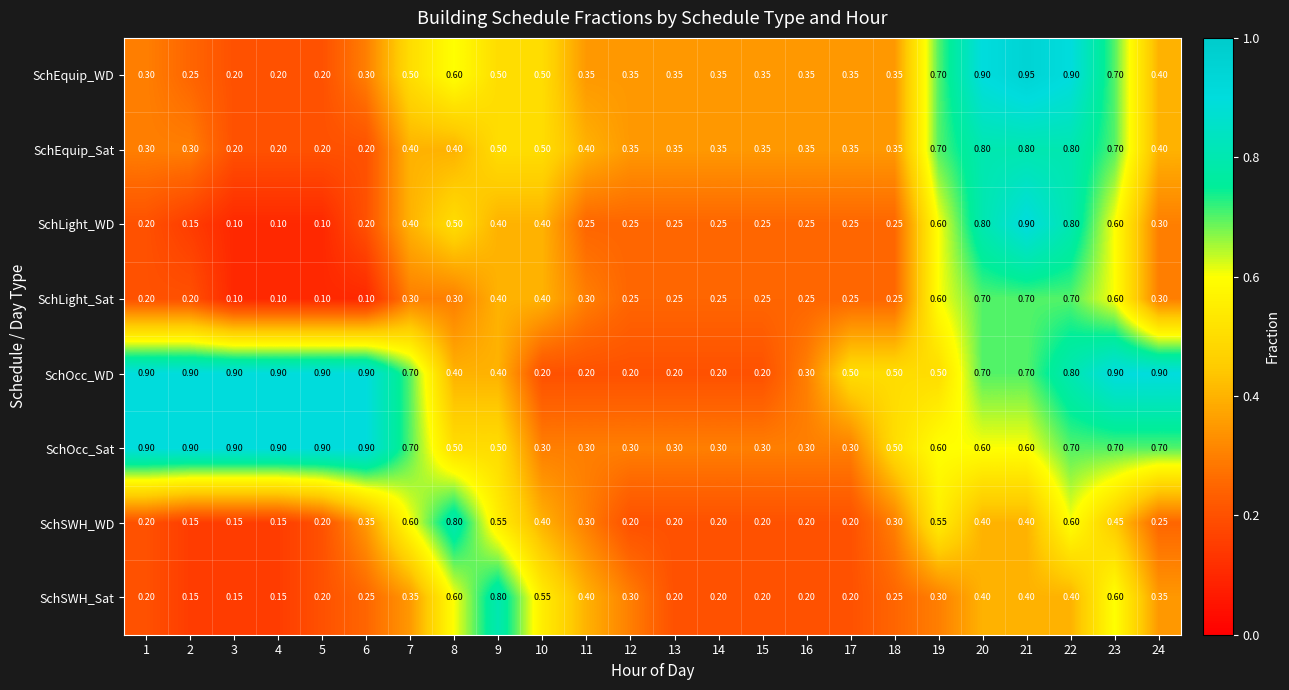

At how many categories does at least one series exceed 0?

24